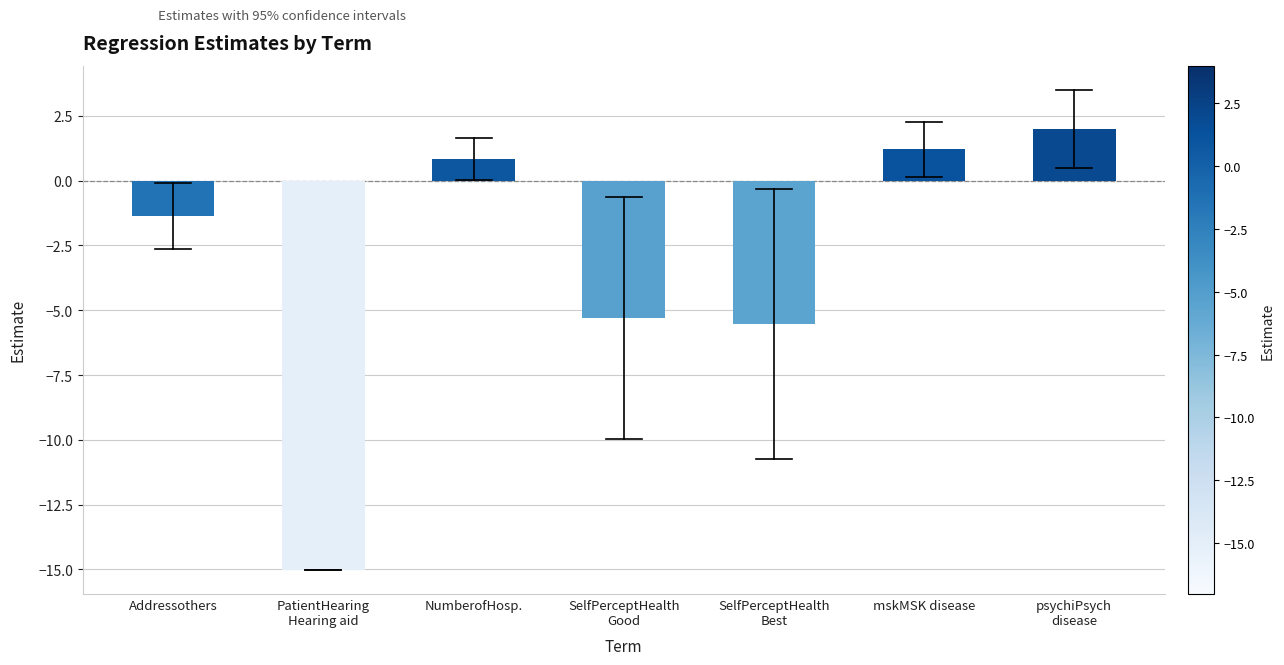

Reading left to right, what are all the values shown in this chart?

Addressothers=-1.4	PatientHearing
Hearing aid=-15.0	NumberofHosp.=0.8	SelfPerceptHealth
Good=-5.3	SelfPerceptHealth
Best=-5.5	mskMSK disease=1.2	psychiPsych
disease=2.0